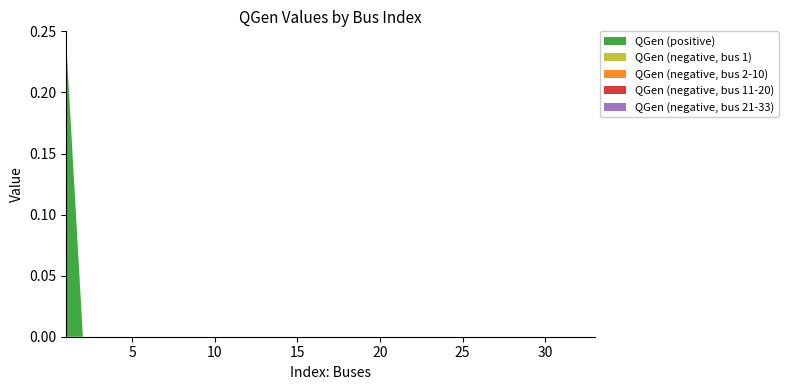

Reading left to right, extract all data points from this chart.

QGen (positive): 1=0.2	2=0.0	3=0.0	4=0.0	5=0.0	6=0.0	7=0.0	8=0.0	9=0.0	10=0.0	11=0.0	12=0.0	13=0.0	14=0.0	15=0.0	16=0.0	17=0.0	18=0.0	19=0.0	20=0.0	21=0.0	22=0.0	23=0.0	24=0.0	25=0.0	26=0.0	27=0.0	28=0.0	29=0.0	30=0.0	31=0.0	32=0.0	33=0.0
QGen (negative, bus 1): 1=0.0	2=0.0	3=0.0	4=0.0	5=0.0	6=0.0	7=0.0	8=0.0	9=0.0	10=0.0	11=0.0	12=0.0	13=0.0	14=0.0	15=0.0	16=0.0	17=0.0	18=0.0	19=0.0	20=0.0	21=0.0	22=0.0	23=0.0	24=0.0	25=0.0	26=0.0	27=0.0	28=0.0	29=0.0	30=0.0	31=0.0	32=0.0	33=0.0
QGen (negative, bus 2-10): 1=0.0	2=0.0	3=0.0	4=0.0	5=0.0	6=0.0	7=0.0	8=0.0	9=0.0	10=0.0	11=0.0	12=0.0	13=0.0	14=0.0	15=0.0	16=0.0	17=0.0	18=0.0	19=0.0	20=0.0	21=0.0	22=0.0	23=0.0	24=0.0	25=0.0	26=0.0	27=0.0	28=0.0	29=0.0	30=0.0	31=0.0	32=0.0	33=0.0
QGen (negative, bus 11-20): 1=0.0	2=0.0	3=0.0	4=0.0	5=0.0	6=0.0	7=0.0	8=0.0	9=0.0	10=0.0	11=0.0	12=0.0	13=0.0	14=0.0	15=0.0	16=0.0	17=0.0	18=0.0	19=0.0	20=0.0	21=0.0	22=0.0	23=0.0	24=0.0	25=0.0	26=0.0	27=0.0	28=0.0	29=0.0	30=0.0	31=0.0	32=0.0	33=0.0
QGen (negative, bus 21-33): 1=0.0	2=0.0	3=0.0	4=0.0	5=0.0	6=0.0	7=0.0	8=0.0	9=0.0	10=0.0	11=0.0	12=0.0	13=0.0	14=0.0	15=0.0	16=0.0	17=0.0	18=0.0	19=0.0	20=0.0	21=0.0	22=0.0	23=0.0	24=0.0	25=0.0	26=0.0	27=0.0	28=0.0	29=0.0	30=0.0	31=0.0	32=0.0	33=0.0